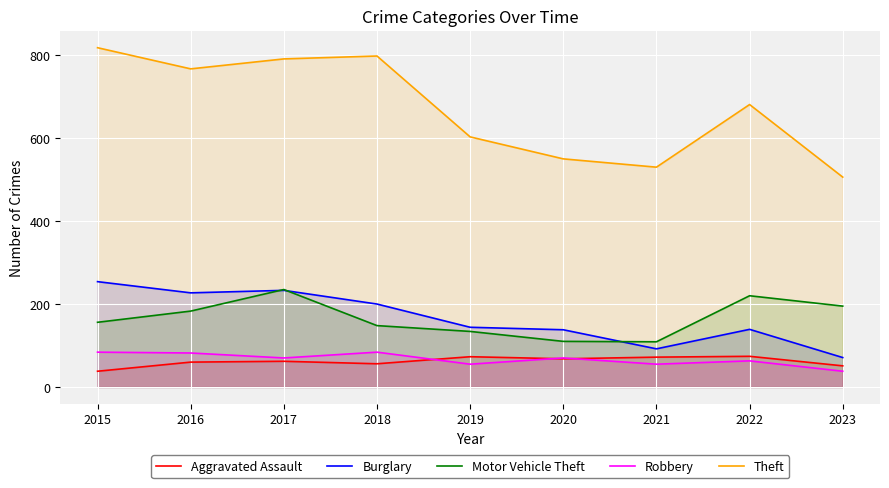

The value of Theft at 2018 is 1392. True or false?

False